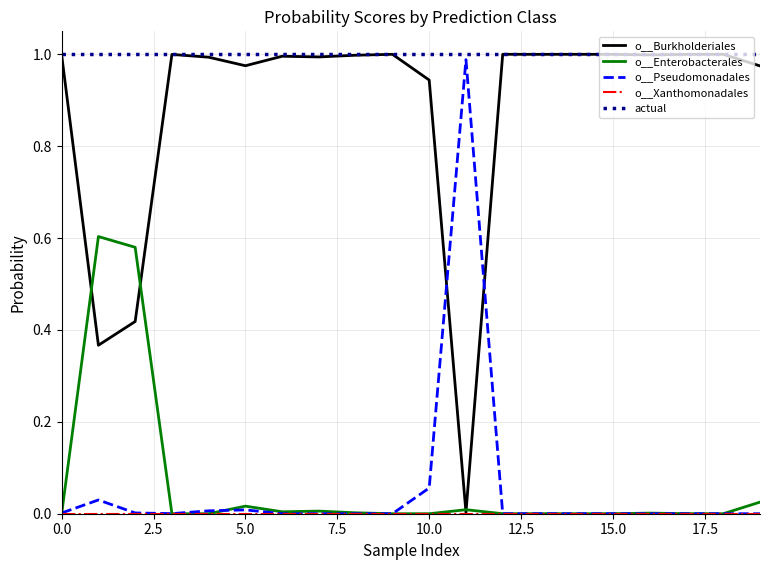

Which category has the lowest value in the o__Pseudomonadales series?

12